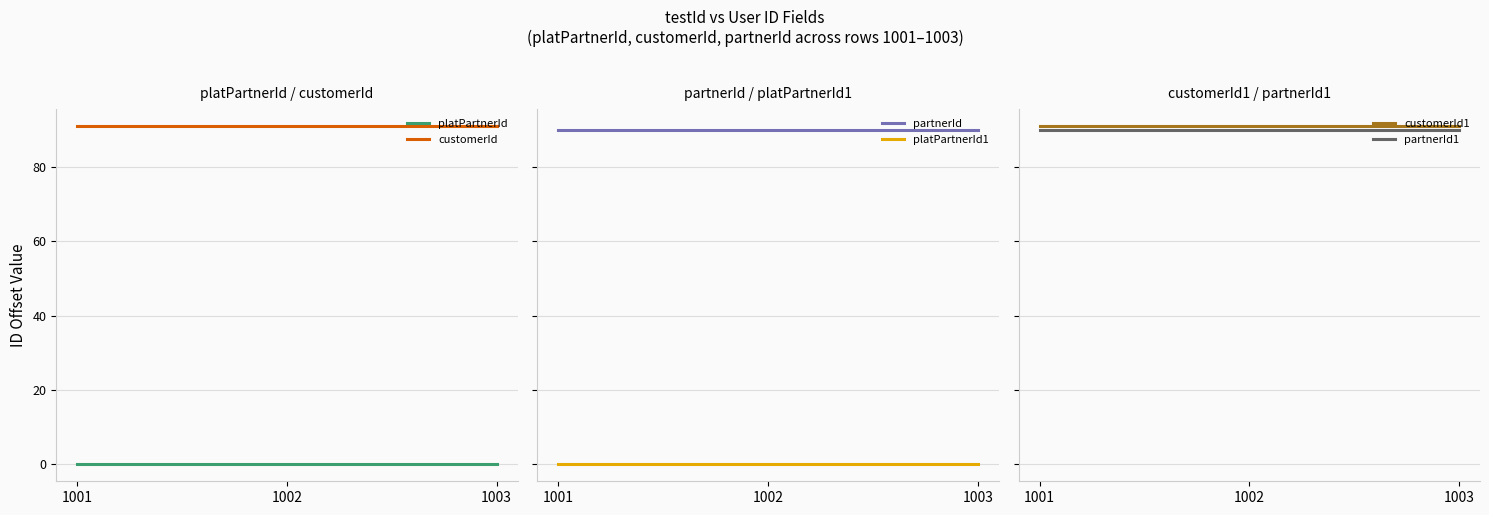

What is the highest value of the customerId series?

91